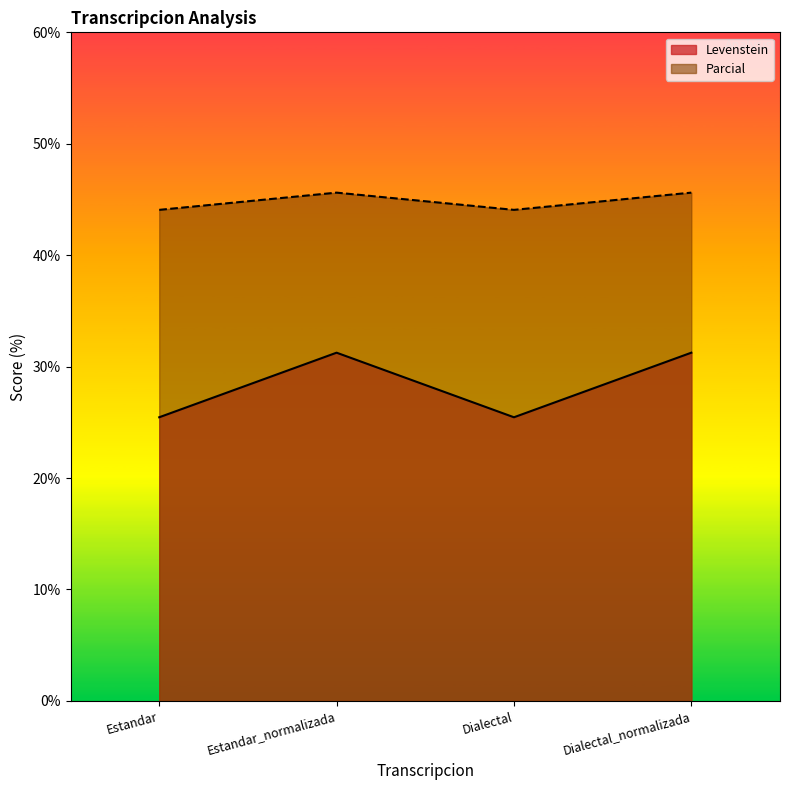

What is the sum of the Levenstein values at Estandar and Dialectal?

50.9